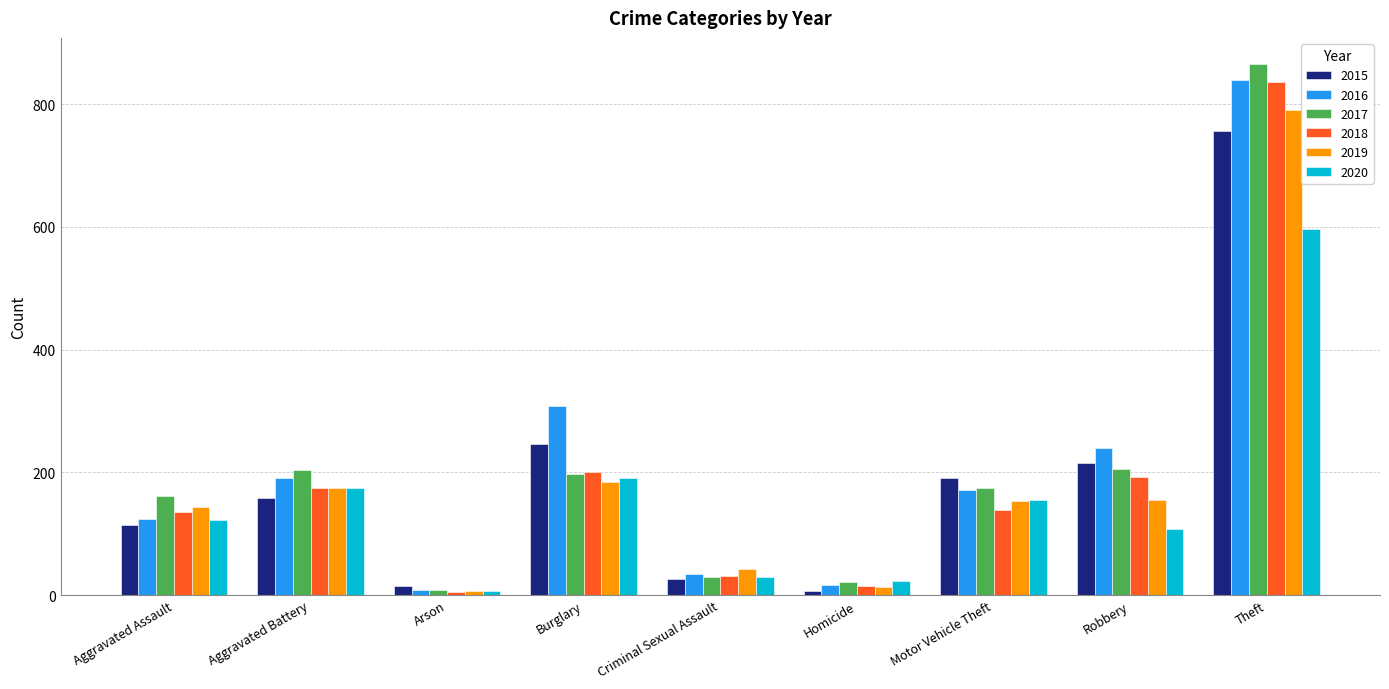

What is the approximate value of 2016 at Motor Vehicle Theft?

171